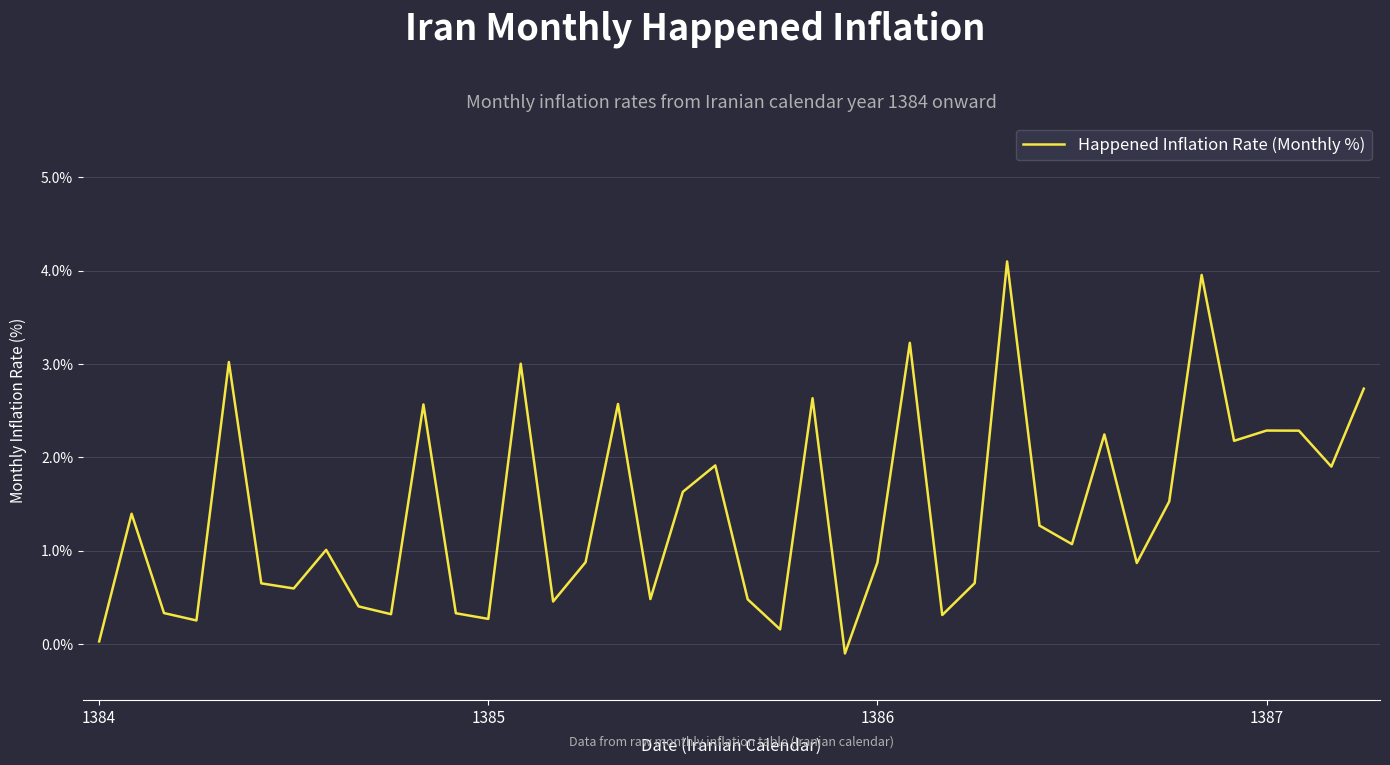

What is the greatest value displayed?

4.1